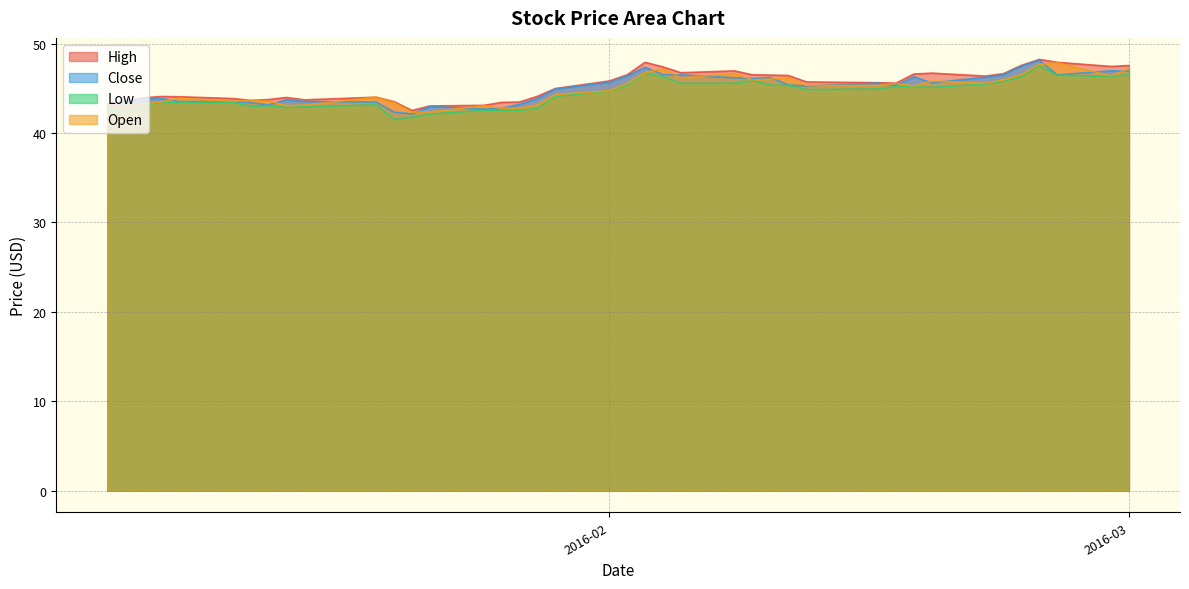

What is the minimum value shown in the chart?

41.5